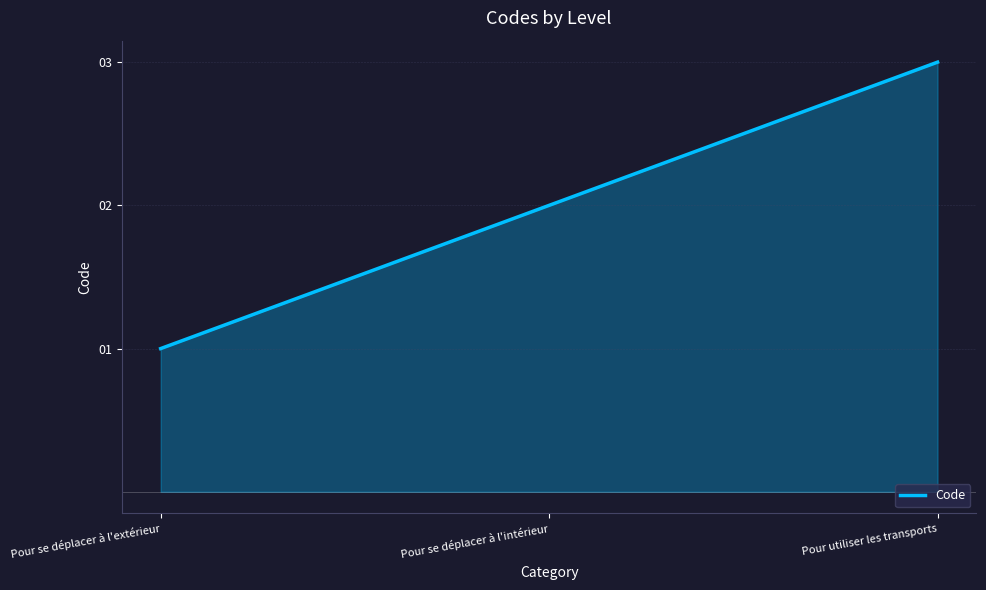

How many lines are shown in the chart?

1